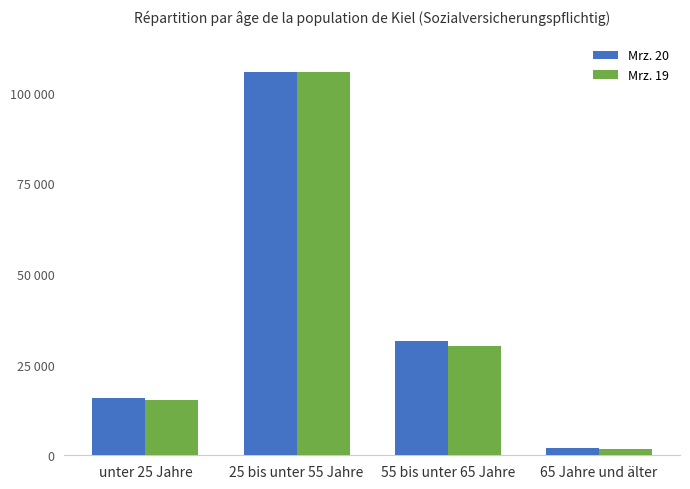

Rank the series at 55 bis unter 65 Jahre from highest to lowest value.

Mrz. 20, Mrz. 19